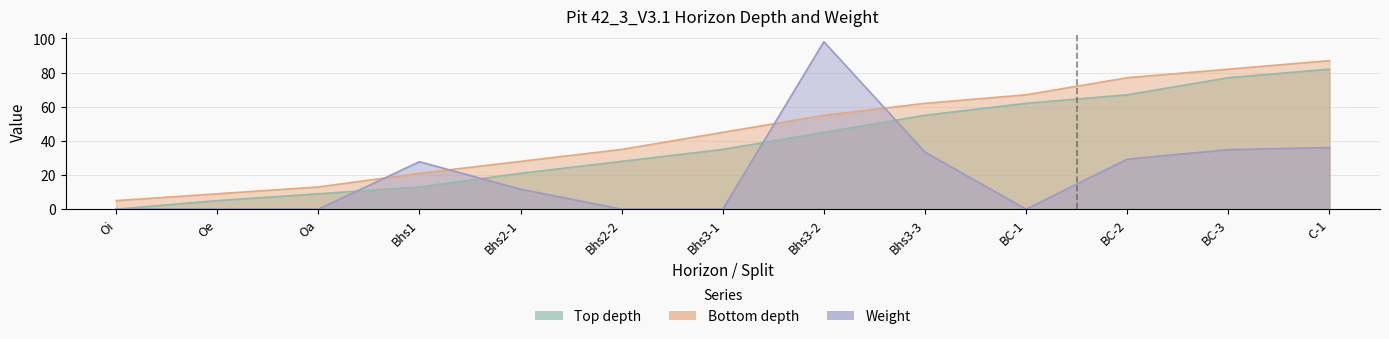

Rank the series at Oe from highest to lowest value.

Bottom depth, Top depth, Weight